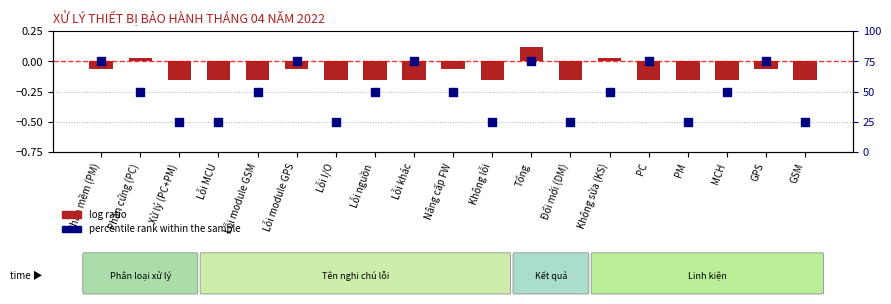

Which series has the largest Y range (max minus min)?

percentile rank within the sample